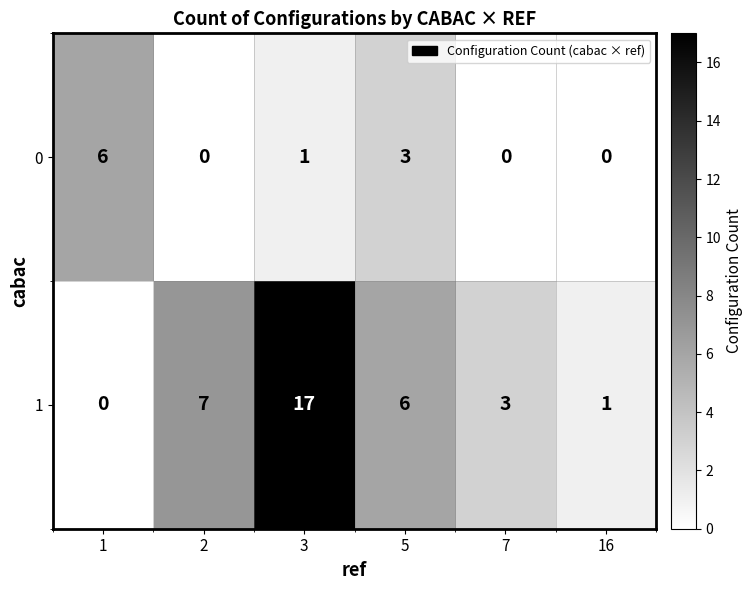

How many values in 0 are above zero?

3